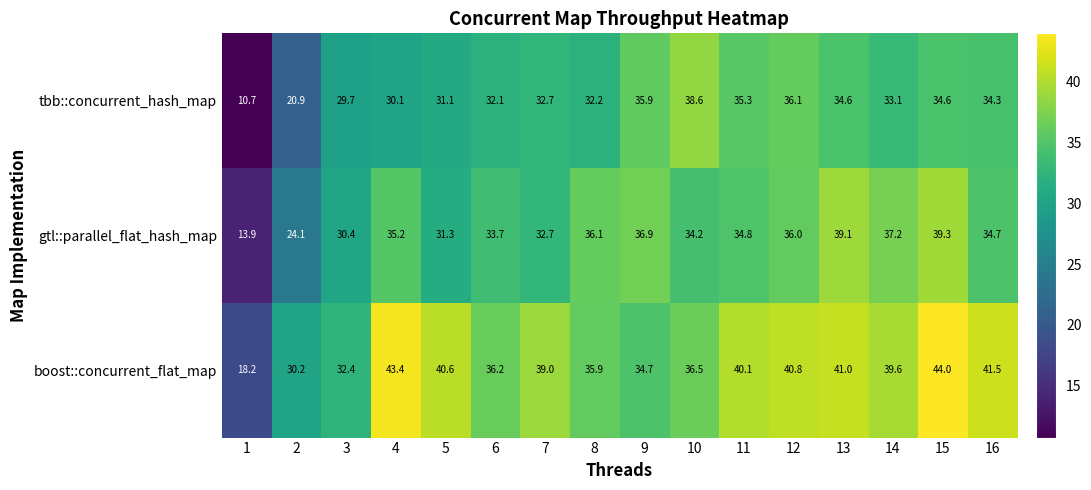

What is the difference between the maximum and minimum values in the tbb::concurrent_hash_map series?

27.9